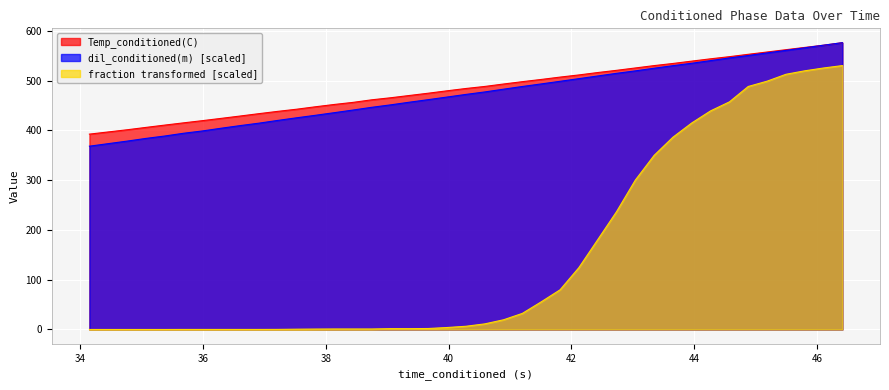

True or false: fraction transformed [scaled] and dil_conditioned(m) [scaled] intersect in this chart.

False